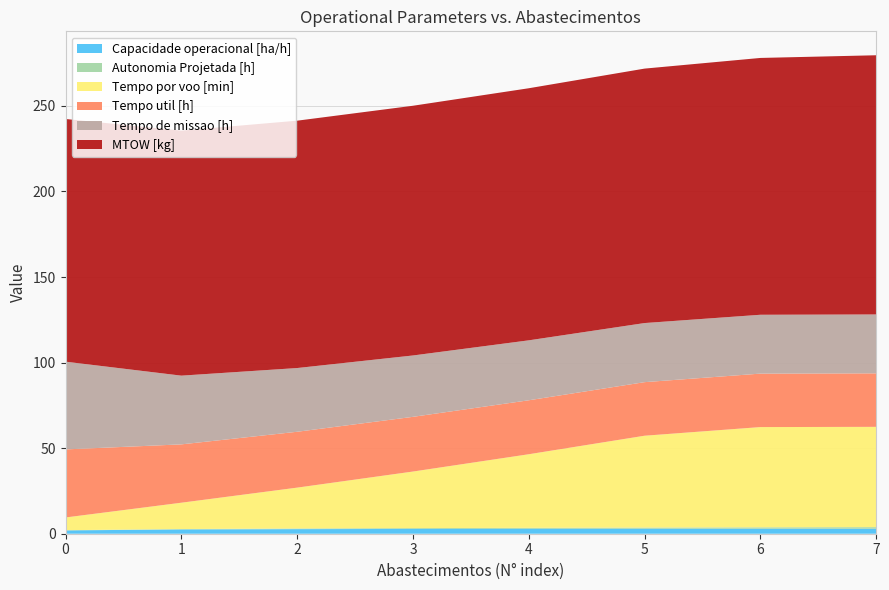

Reading left to right, transcribe all the data shown in this chart.

Capacidade operacional [ha/h]: 0=2.0	1=2.5	2=2.7	3=2.8	4=2.9	5=2.9	6=2.9	7=2.9
Autonomia Projetada [h]: 0=0.1	1=0.2	2=0.4	3=0.5	4=0.6	5=0.7	6=0.8	7=0.9
Tempo por voo [min]: 0=7.4	1=15.4	2=23.9	3=33.1	4=43.0	5=53.7	6=58.6	7=58.6
Tempo util [h]: 0=39.8	1=34.1	2=32.6	3=32.0	4=31.5	5=31.3	6=31.2	7=31.3
Tempo de missao [h]: 0=51.3	1=40.2	2=37.2	3=35.9	4=35.0	5=34.5	6=34.4	7=34.4
MTOW [kg]: 0=141.8	1=143.2	2=144.5	3=145.9	4=147.3	5=148.7	6=150.1	7=151.5